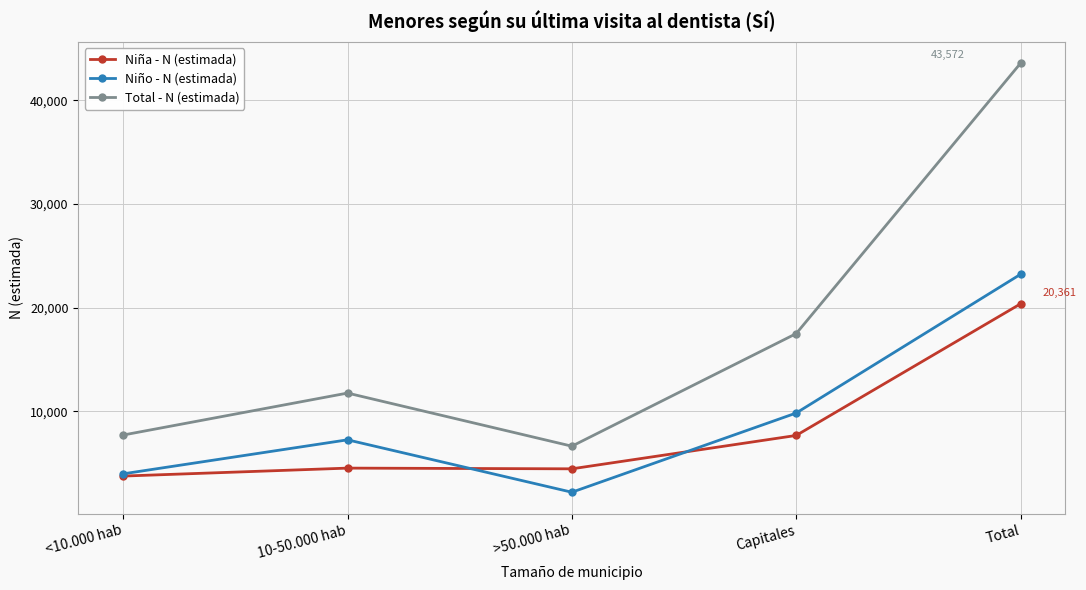

Which series has the largest total across all categories?

Total - N (estimada)